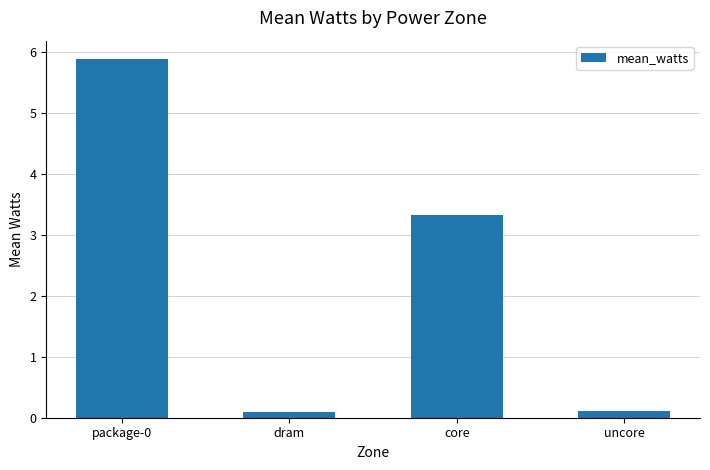

What is the ratio of the value at core to the value at package-0?

0.6